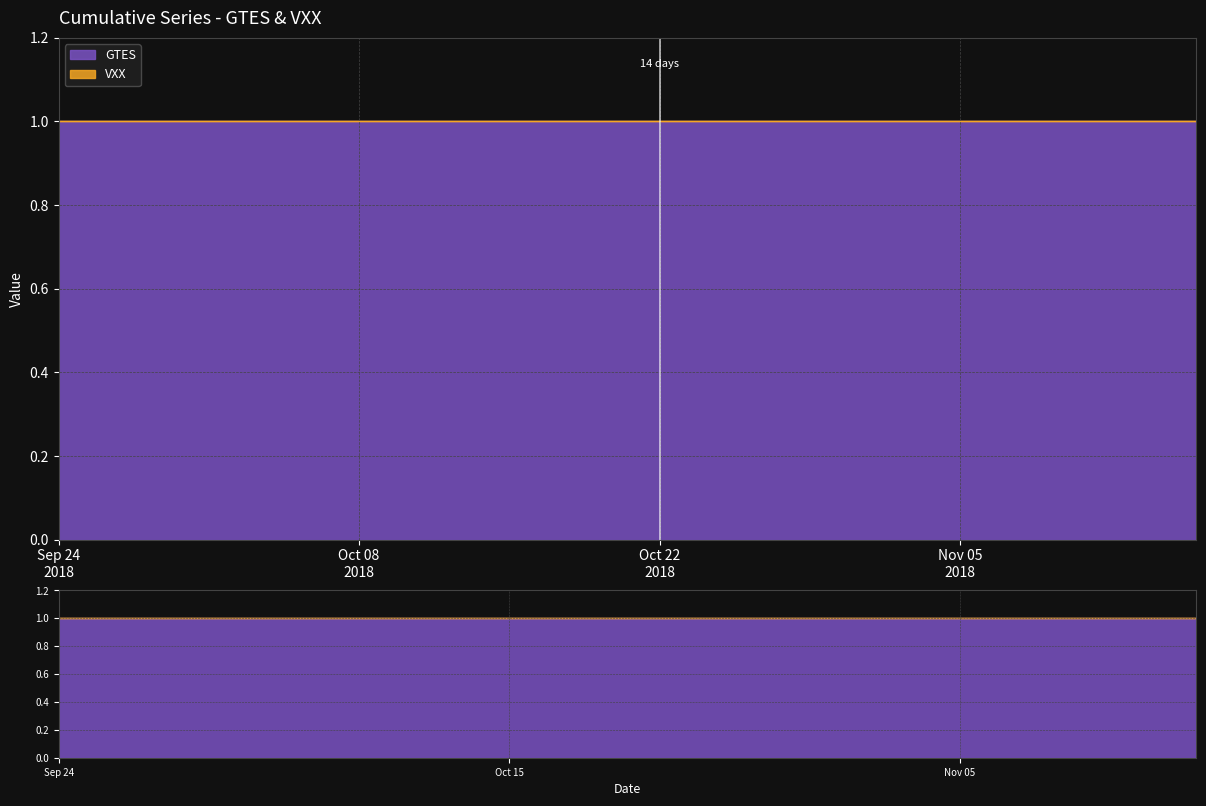

What is the difference between the highest and lowest values at 2018-10-30?

1